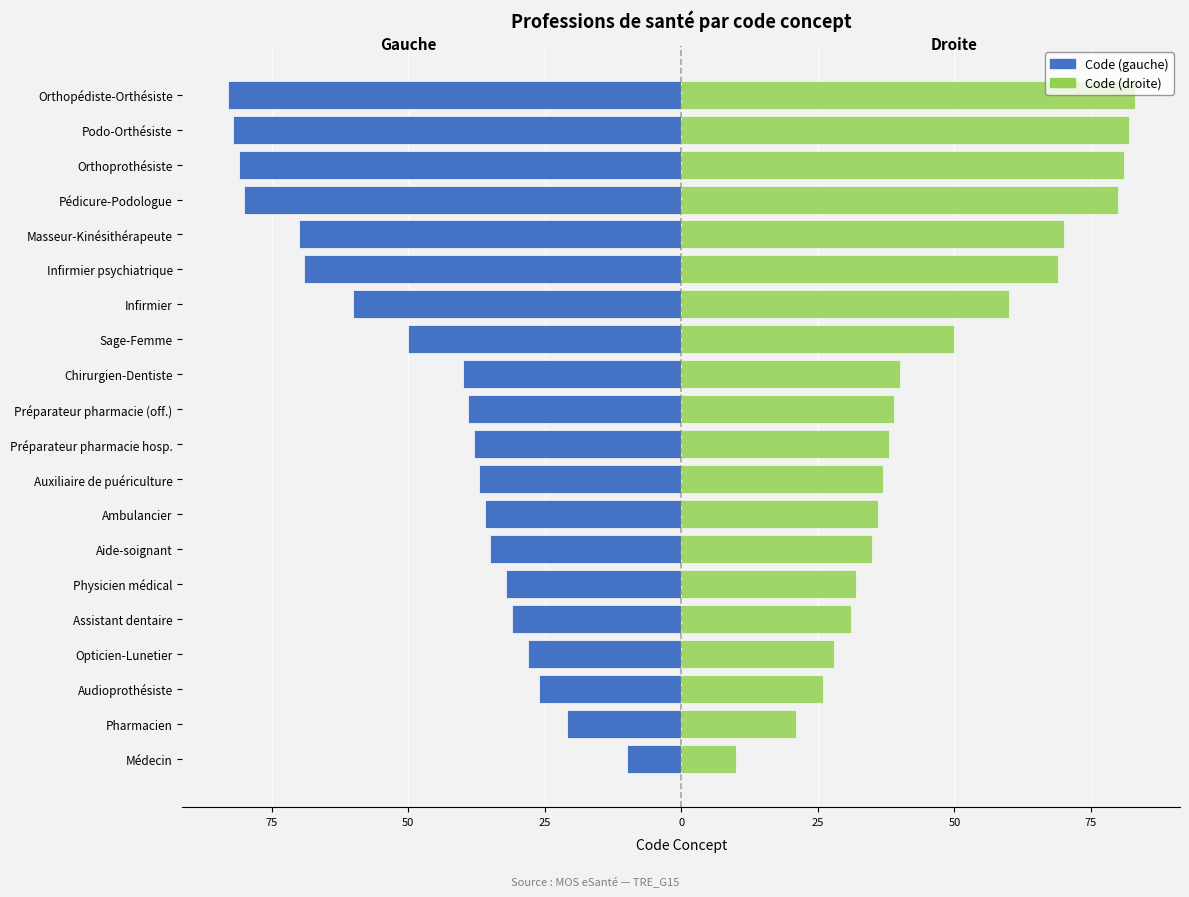

How many data points in Code Concept (gauche) are less than -38?

10